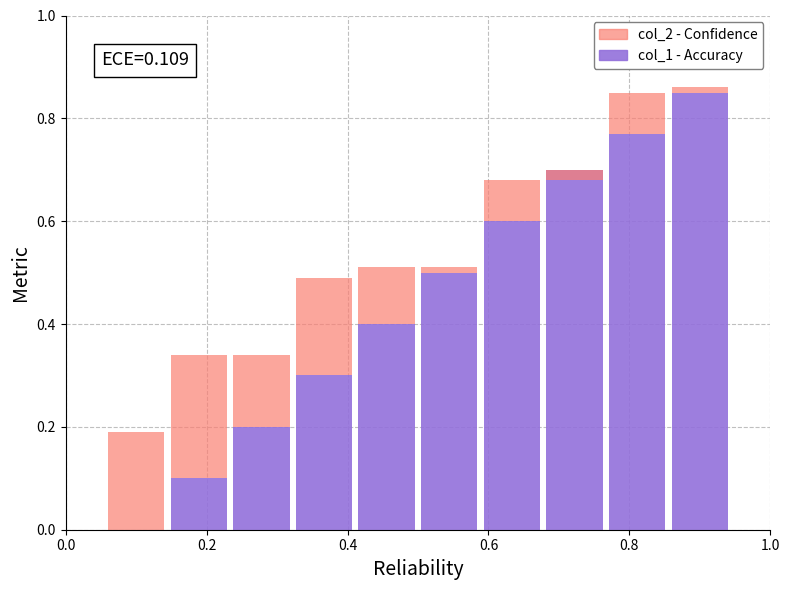

How many groups of bars are there?

10